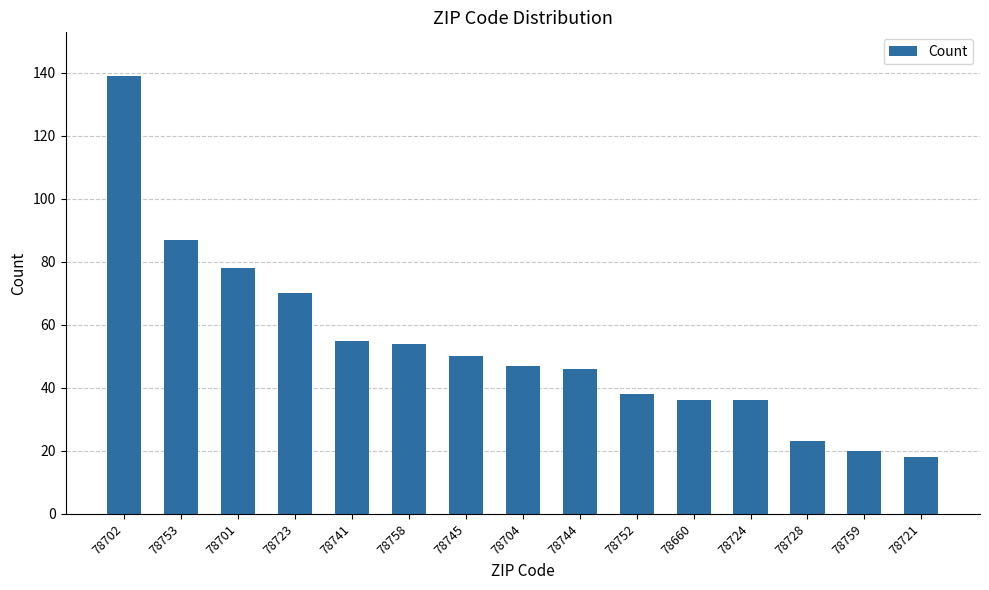

What is the smallest value displayed?

18